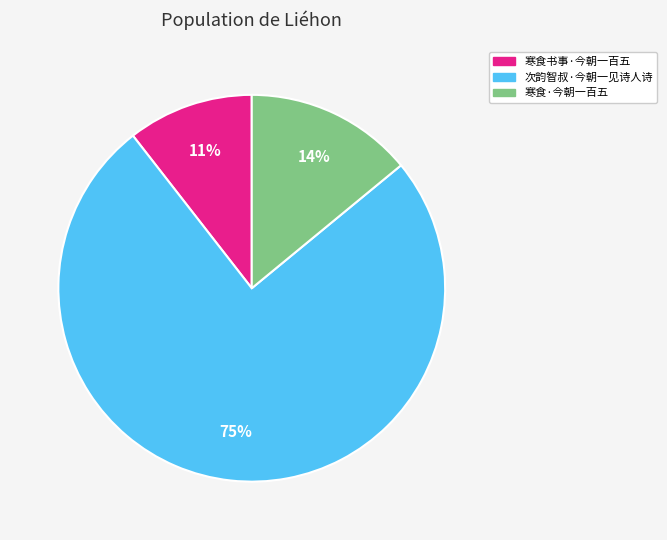

How many segments does this pie chart have?

3